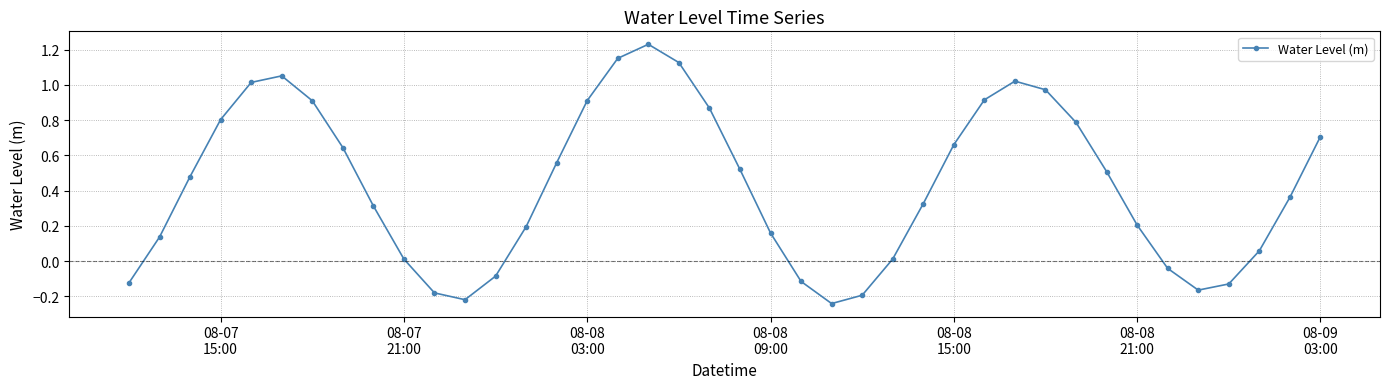

How many points are higher than both their immediate neighbors (excluding endpoints)?

3